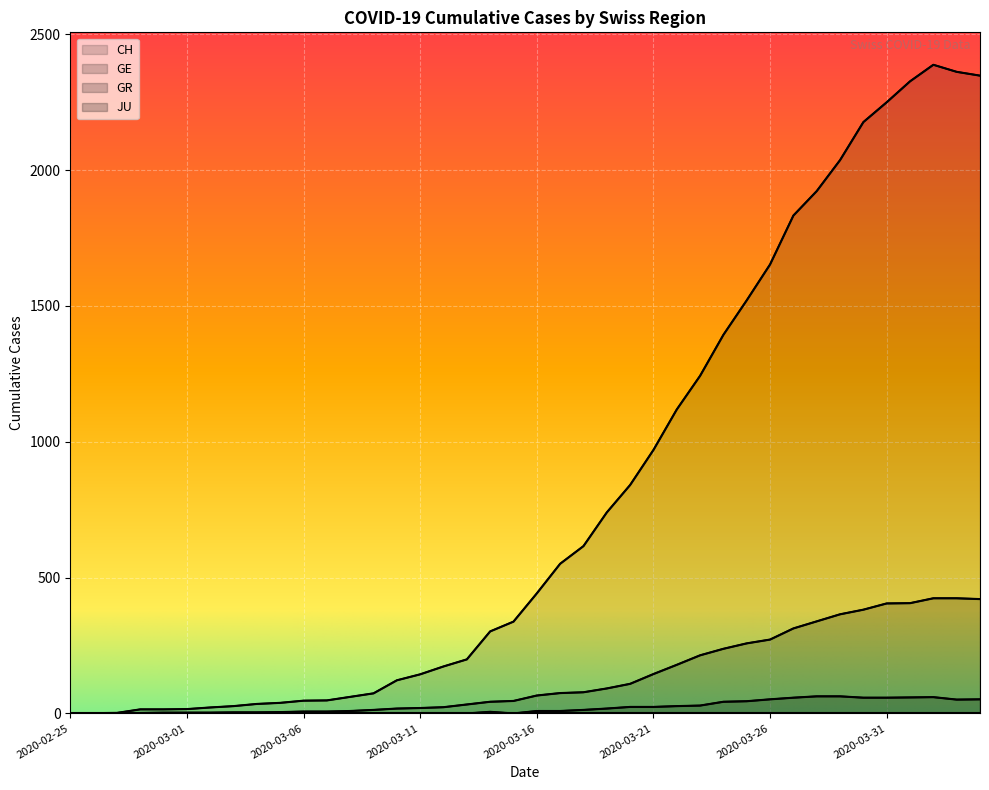

What is the average value of the GE series?

136